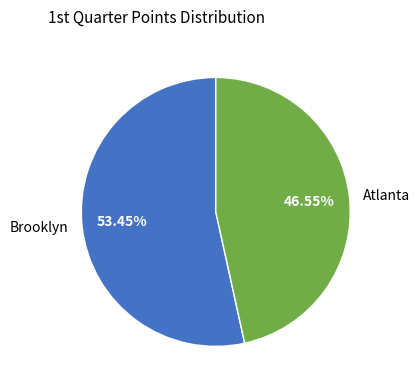

Is Atlanta the majority of the pie?

No